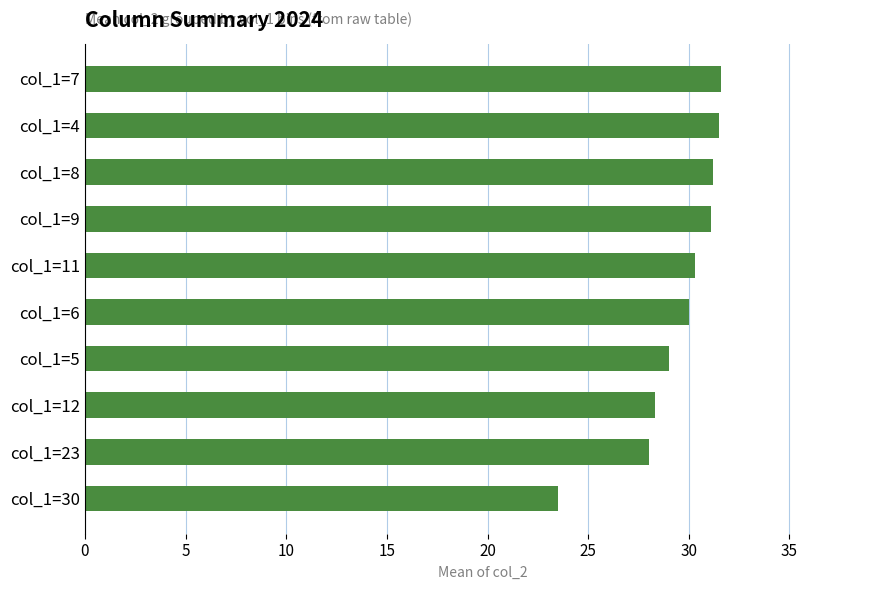

What is the difference between the second highest and second lowest values?

3.5